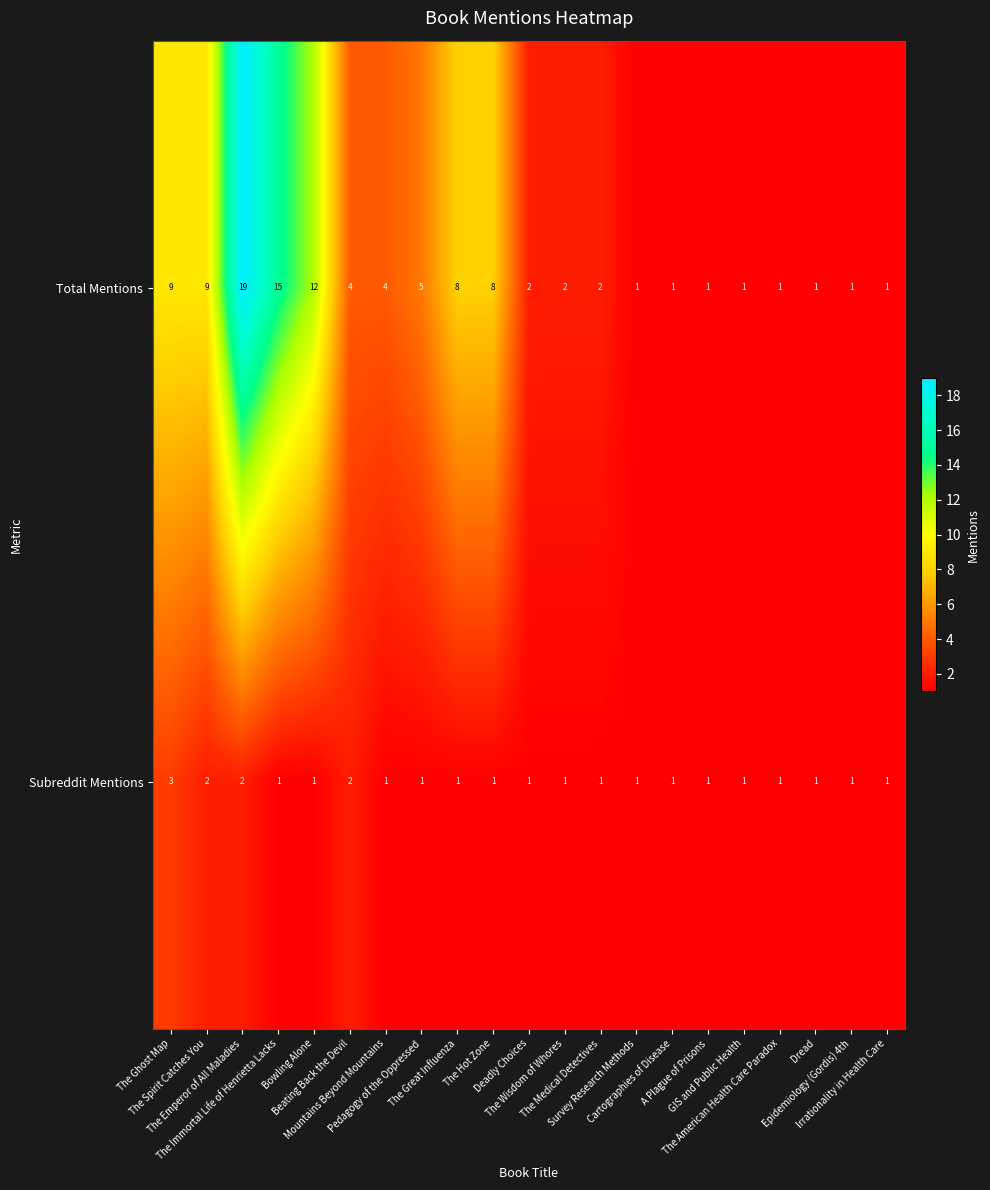

List the series in order of their overall mean, lowest first.

Subreddit Mentions, Total Mentions